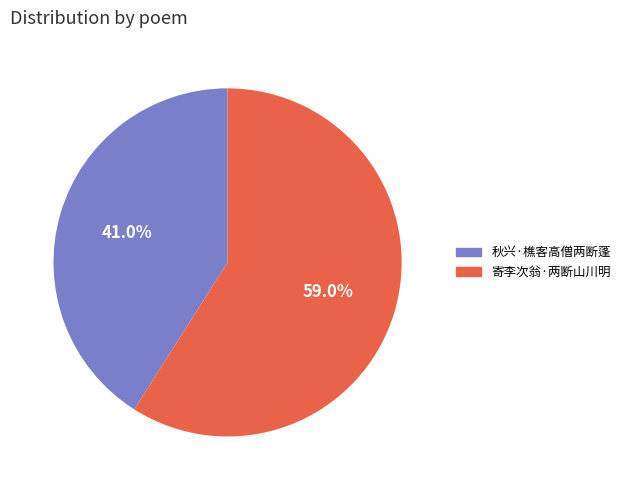

To the nearest percent, what is the difference between the 秋兴·樵客高僧两断蓬 and 寄李次翁·两断山川明 slice percentages?

18%